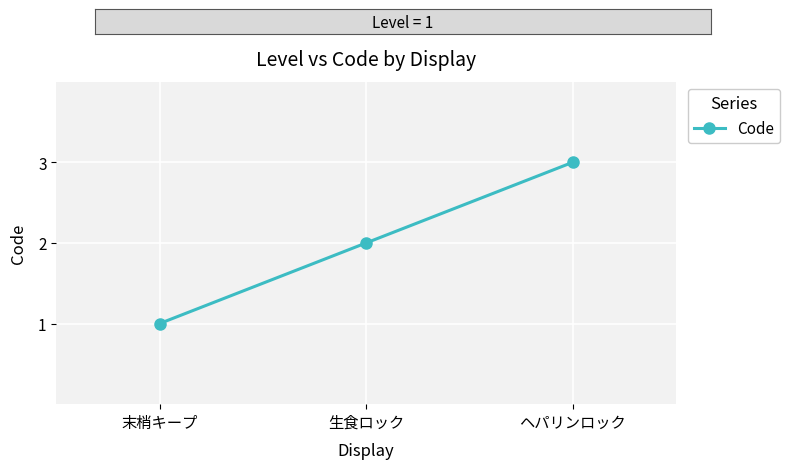

Is it true that the value at 生食ロック is 1?

False